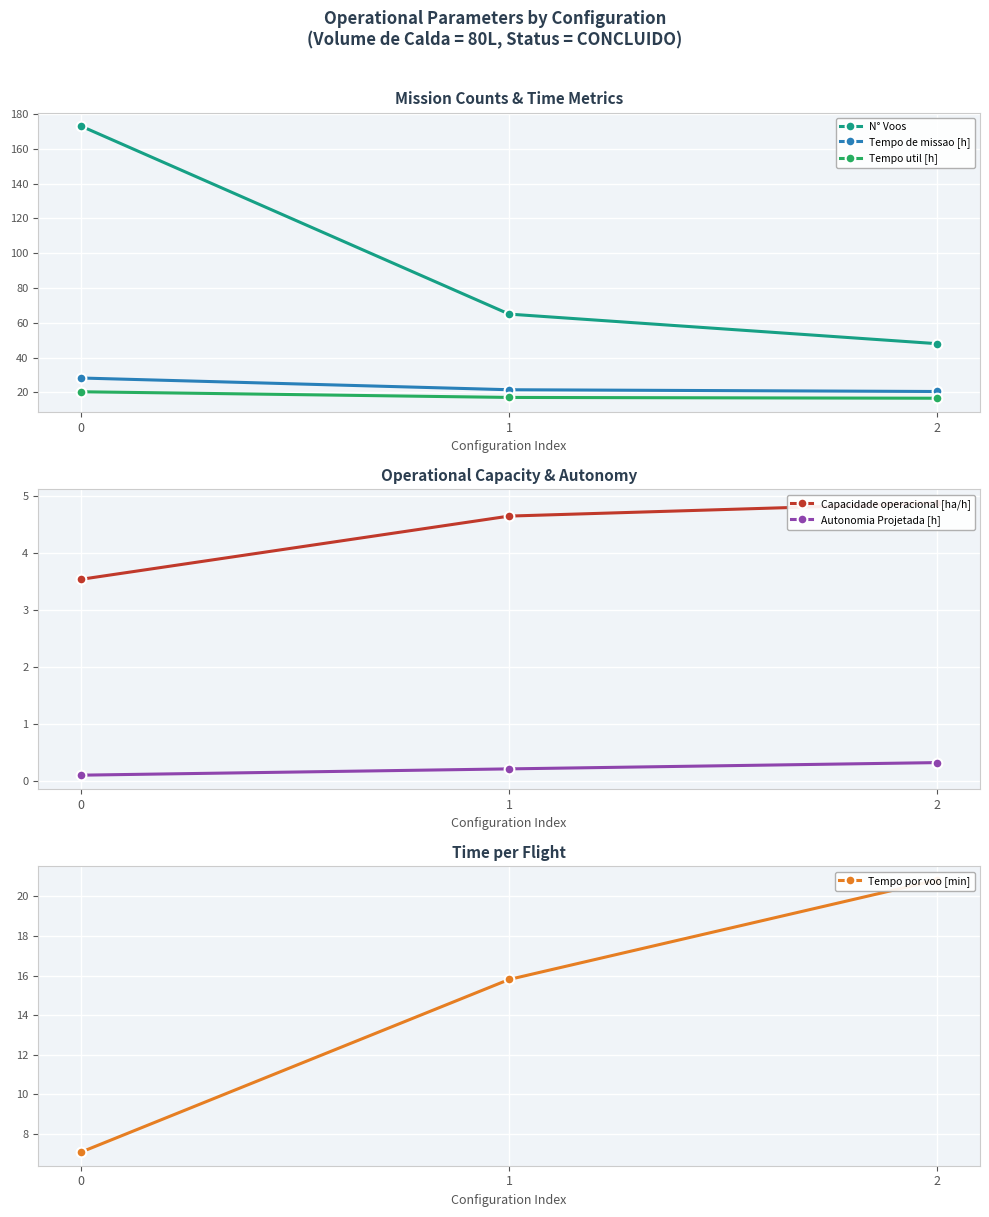

Reading right to left, extract all data points from this chart.

N° Voos: 48.0	65.0	173.0
Tempo de missao [h]: 20.5	21.5	28.3
Tempo util [h]: 16.7	17.1	20.4
Capacidade operacional [ha/h]: 4.9	4.6	3.5
Autonomia Projetada [h]: 0.3	0.2	0.1
Tempo por voo [min]: 20.8	15.8	7.1